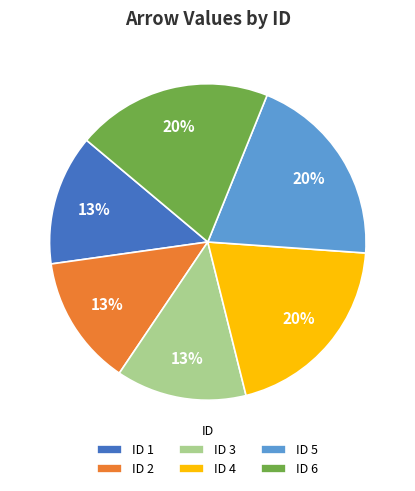

The ID 6 slice represents 20% of the pie. True or false?

True